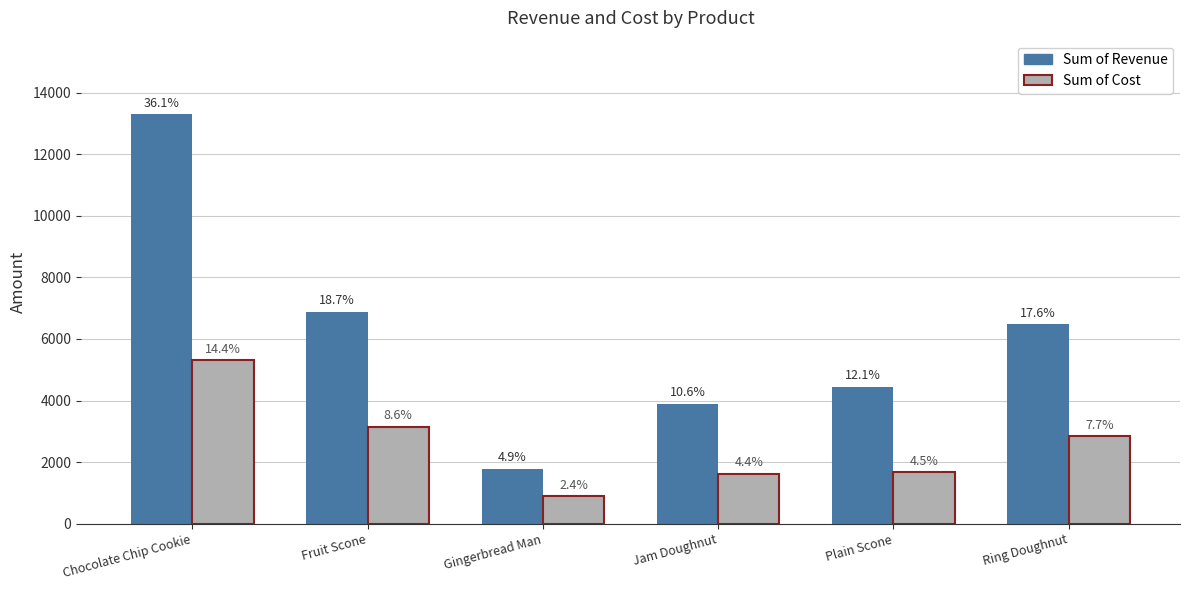

What are all the series names shown in the legend?

Sum of Revenue, Sum of Cost